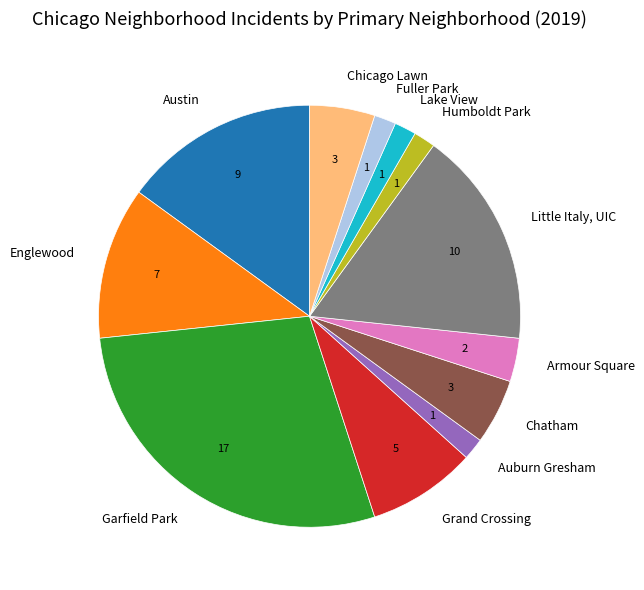

What is the largest slice in the pie chart?

Garfield Park